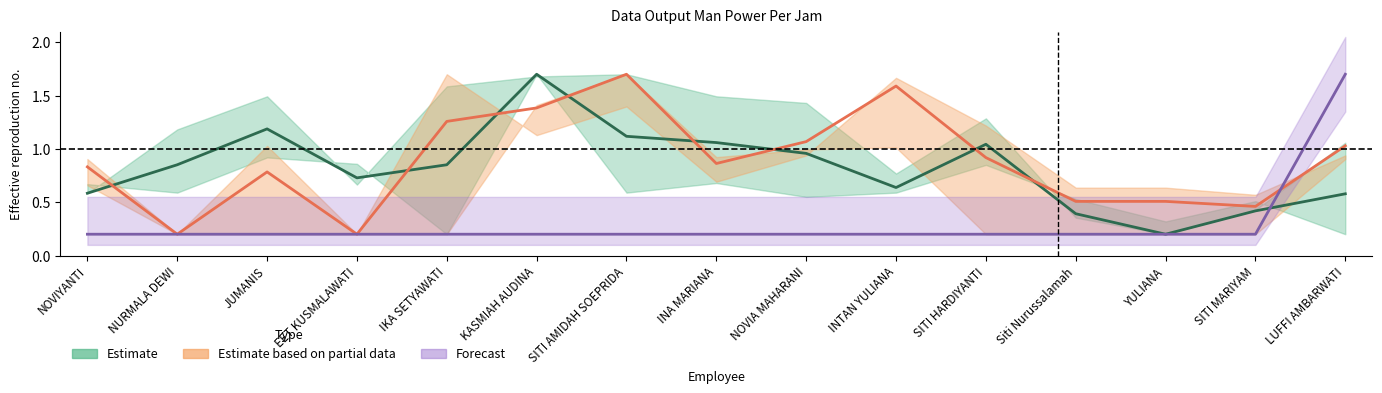

The Forecast series shows 0.2 at JUMANIS. True or false?

True